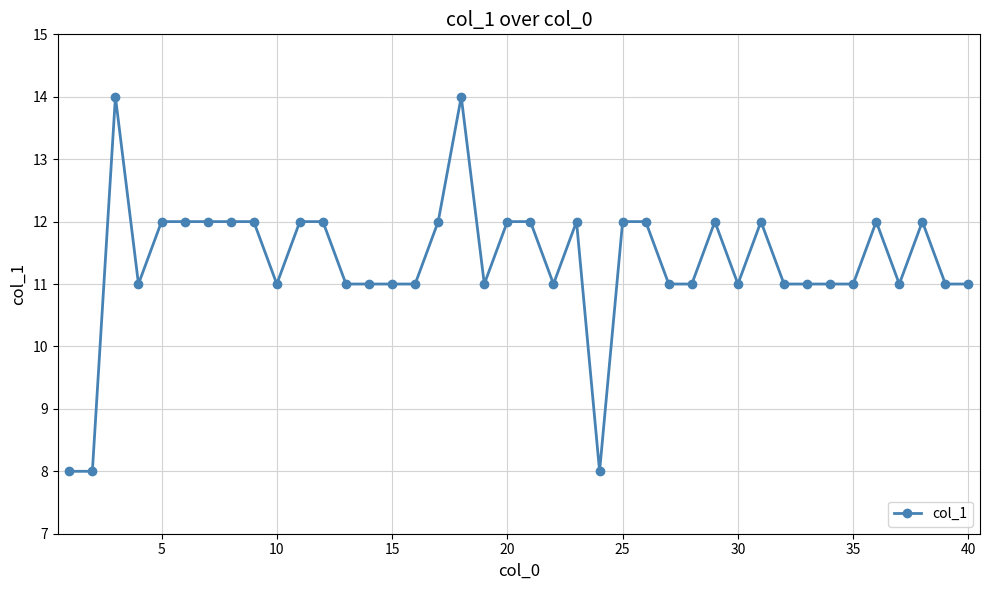

True or false: there are more than 0 points higher than both neighbors.

True